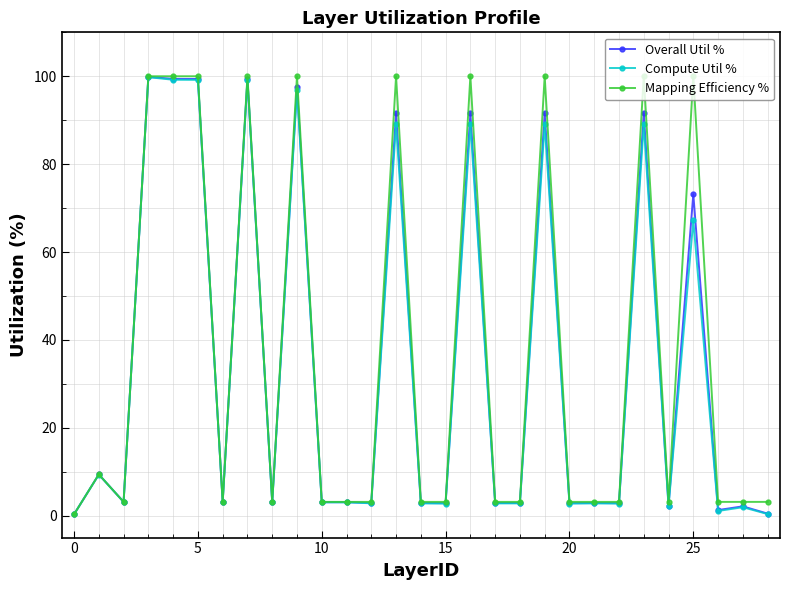

True or false: Overall Util % has more than 2 interior local peaks.

True